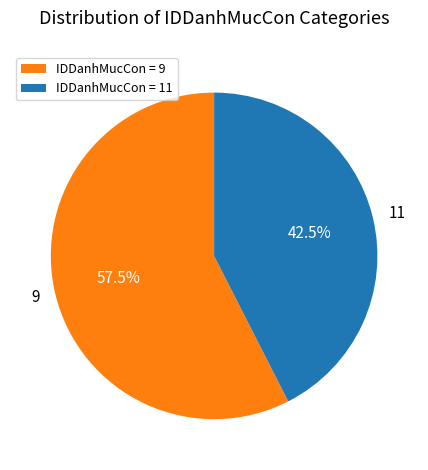

Rank the categories by value from lowest to highest.

IDDanhMucCon = 11, IDDanhMucCon = 9